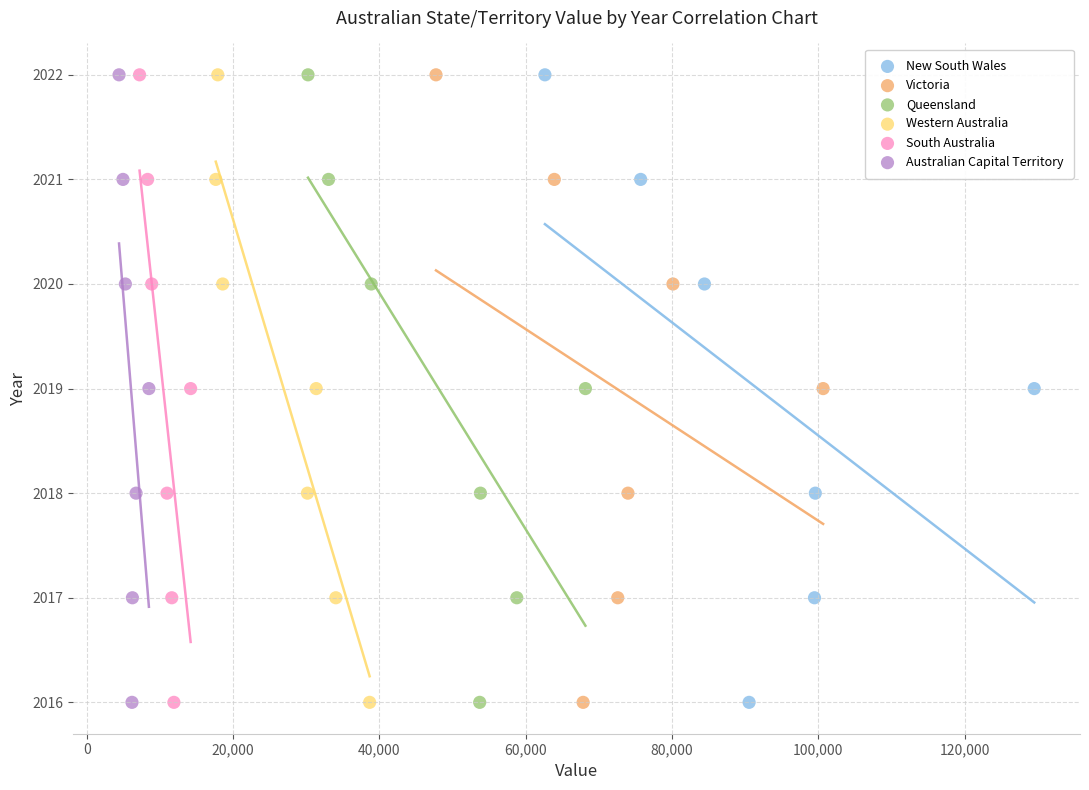

What are all the series names shown in the legend?

New South Wales, Victoria, Queensland, Western Australia, South Australia, Australian Capital Territory